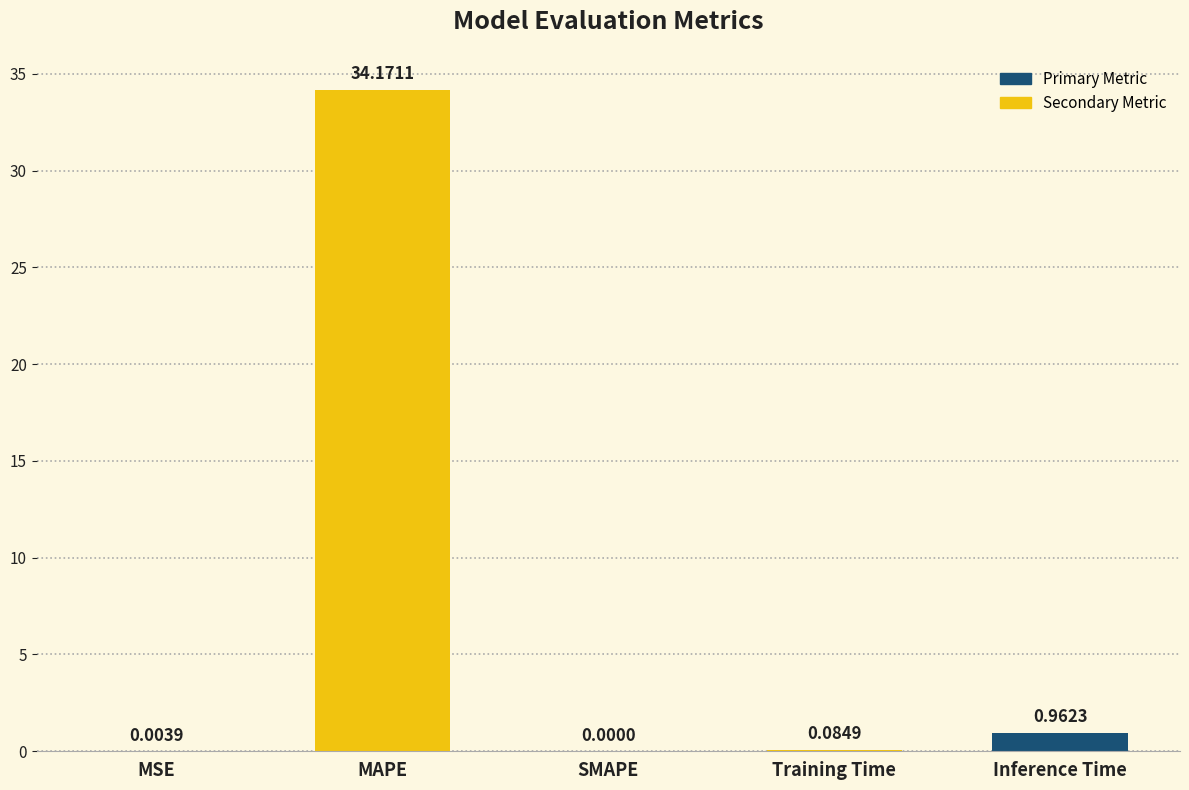

What is the approximate value at MAPE?

34.2